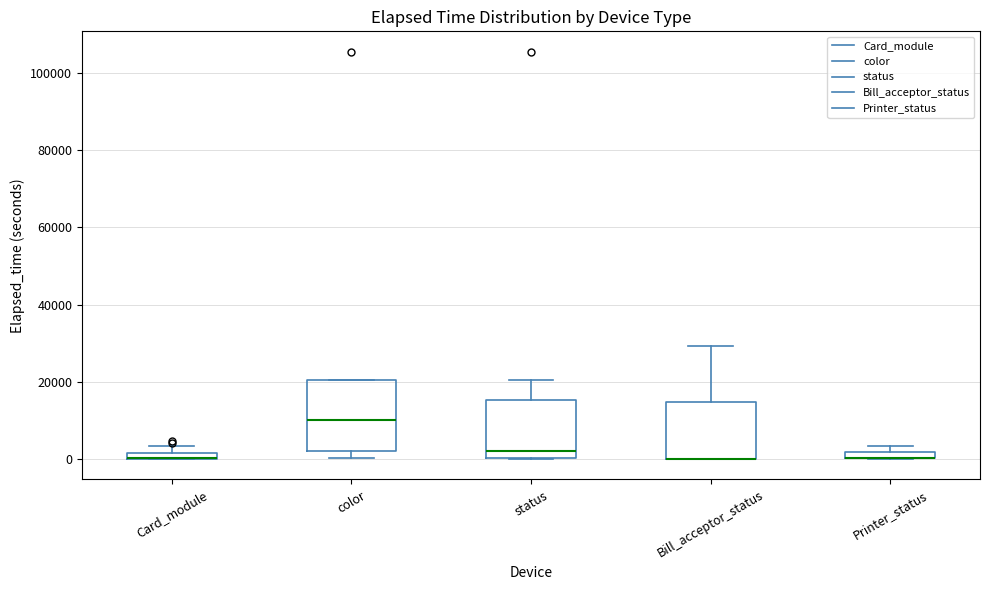

Comparing the boxes themselves (not the whiskers), which one is the tallest?

color